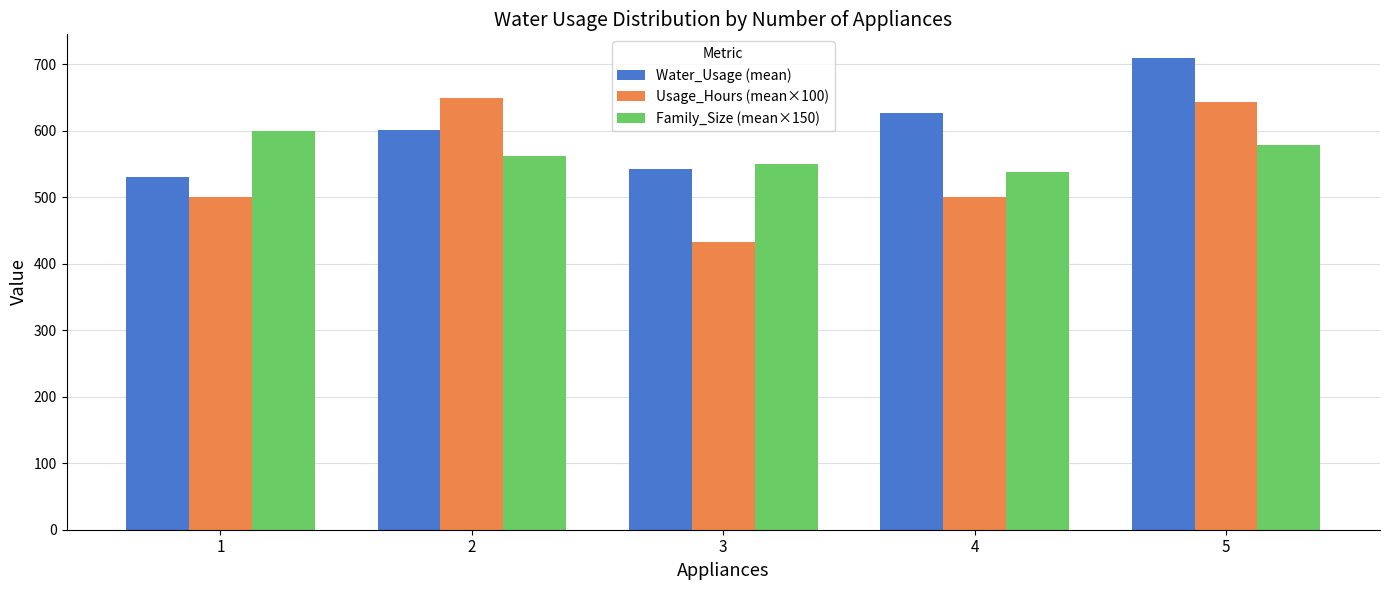

Read the Usage_Hours (mean×100) value at 4.

500.0